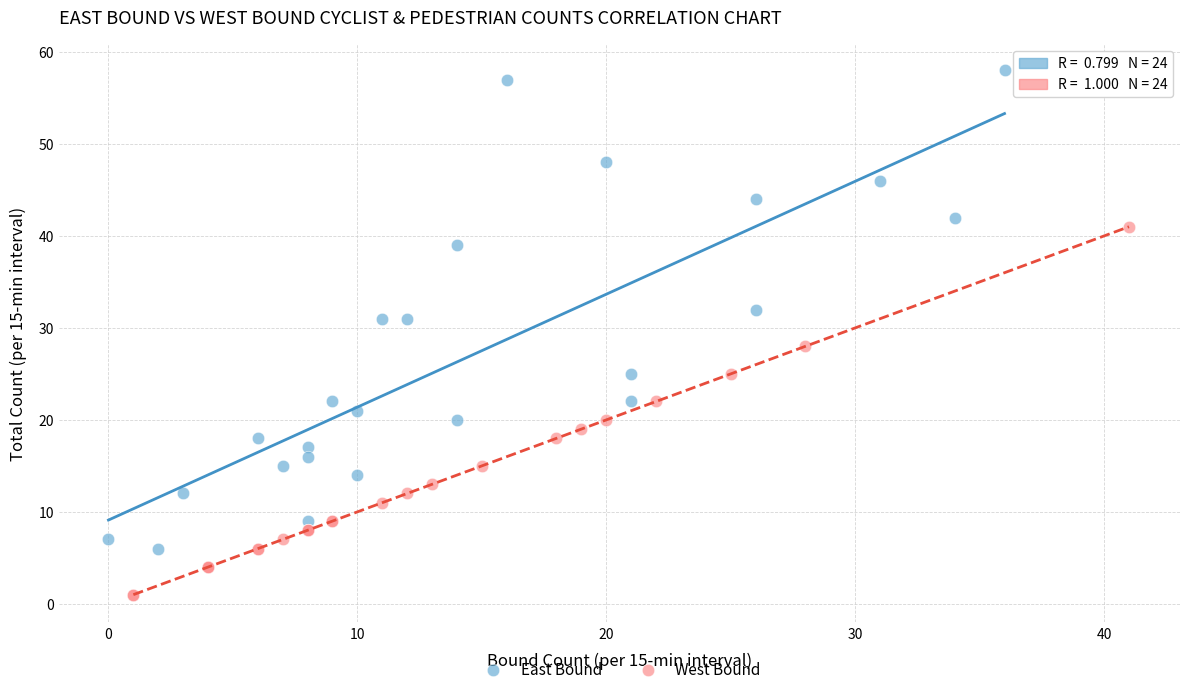

Which series has the widest spread of Y values?

East Bound